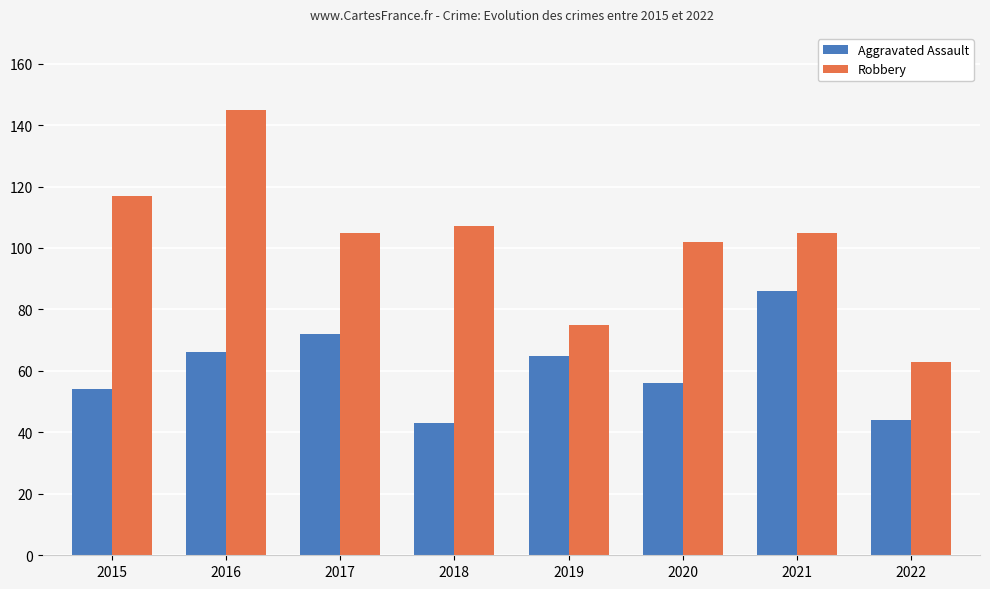

Rank the series by their maximum value, from highest to lowest.

Robbery, Aggravated Assault